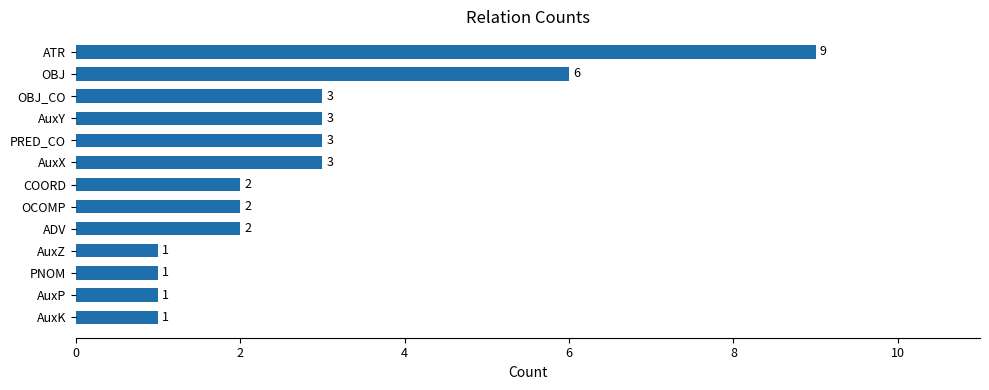

The chart shows a value of 1 at AuxP. True or false?

True